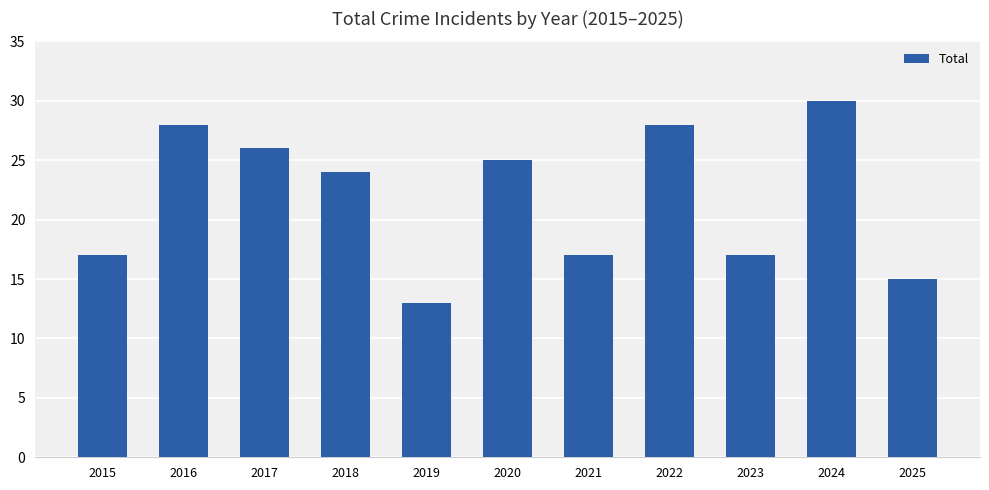

The chart shows a value of 17 at 2015. True or false?

True